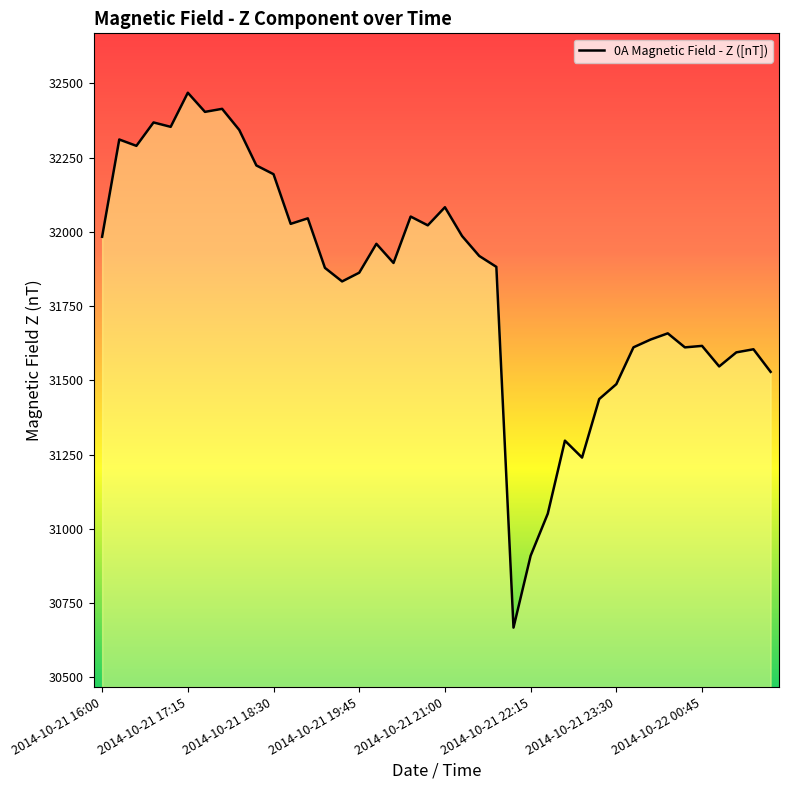

What is the difference between the maximum and minimum values?

1800.6